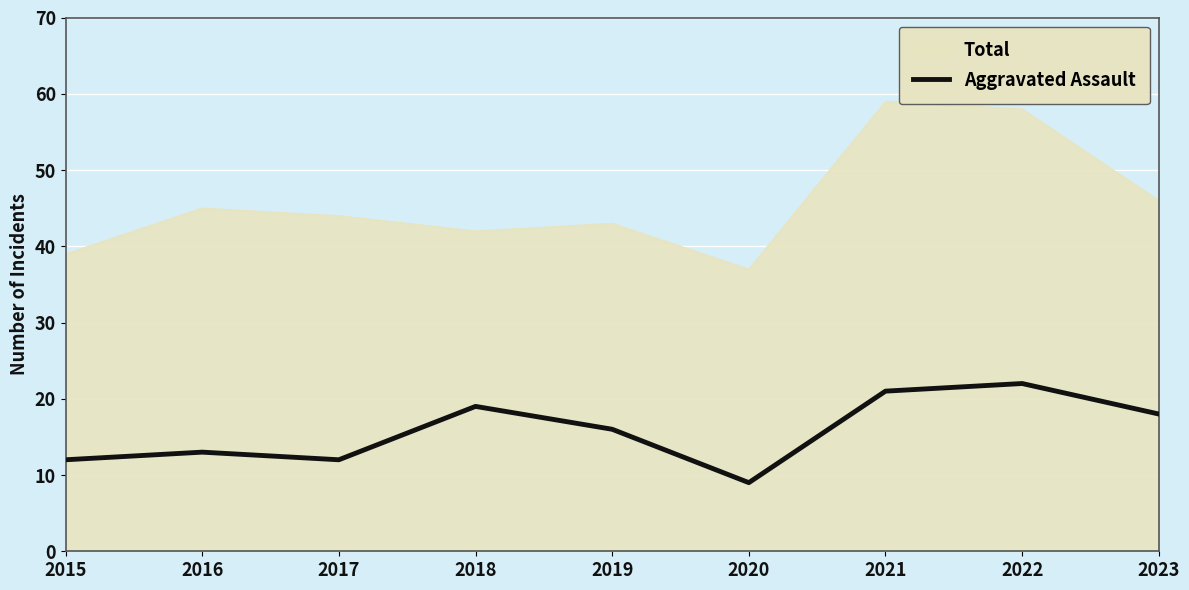

The value of Total at 2022 is 58. True or false?

True